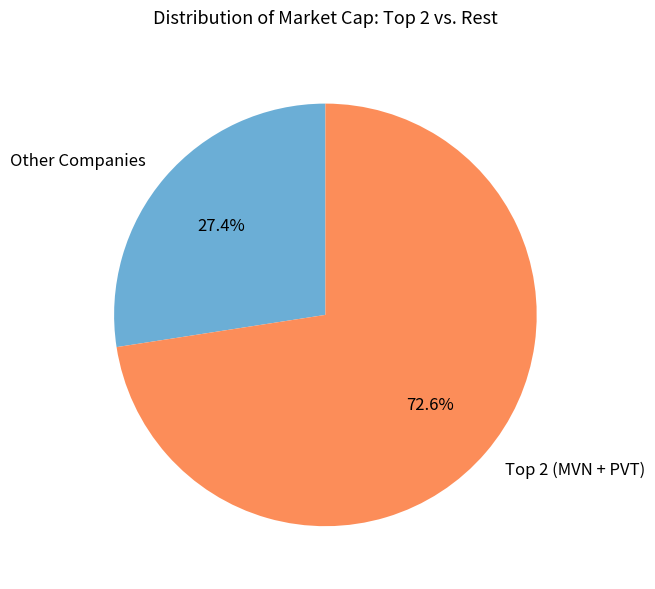

Which slice represents more than half of the pie?

Top 2 (MVN + PVT)